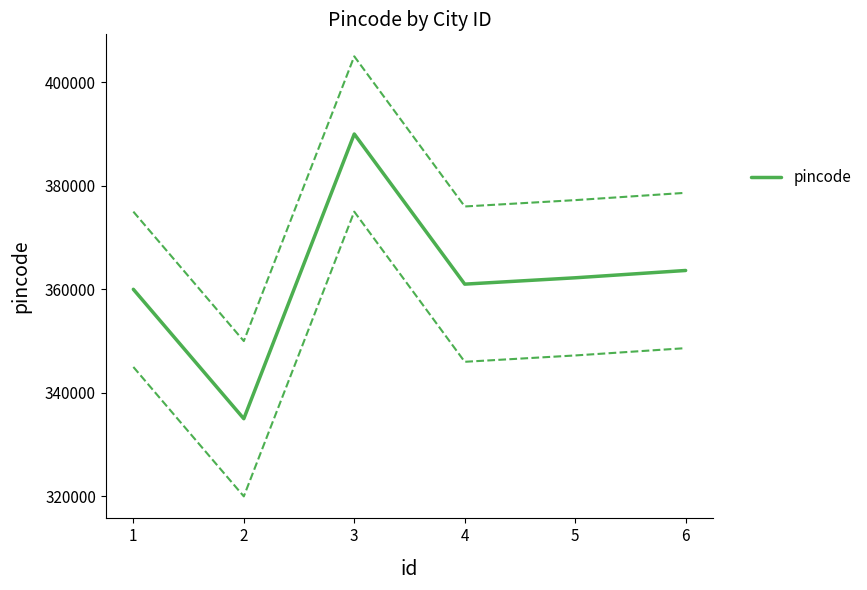

Rank the categories by value from highest to lowest.

3, 6, 5, 4, 1, 2